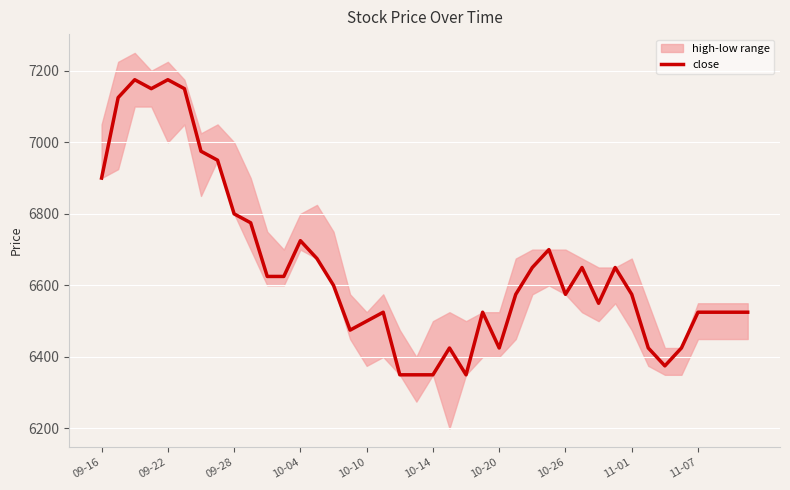

What is the lowest value of the close series?

6350